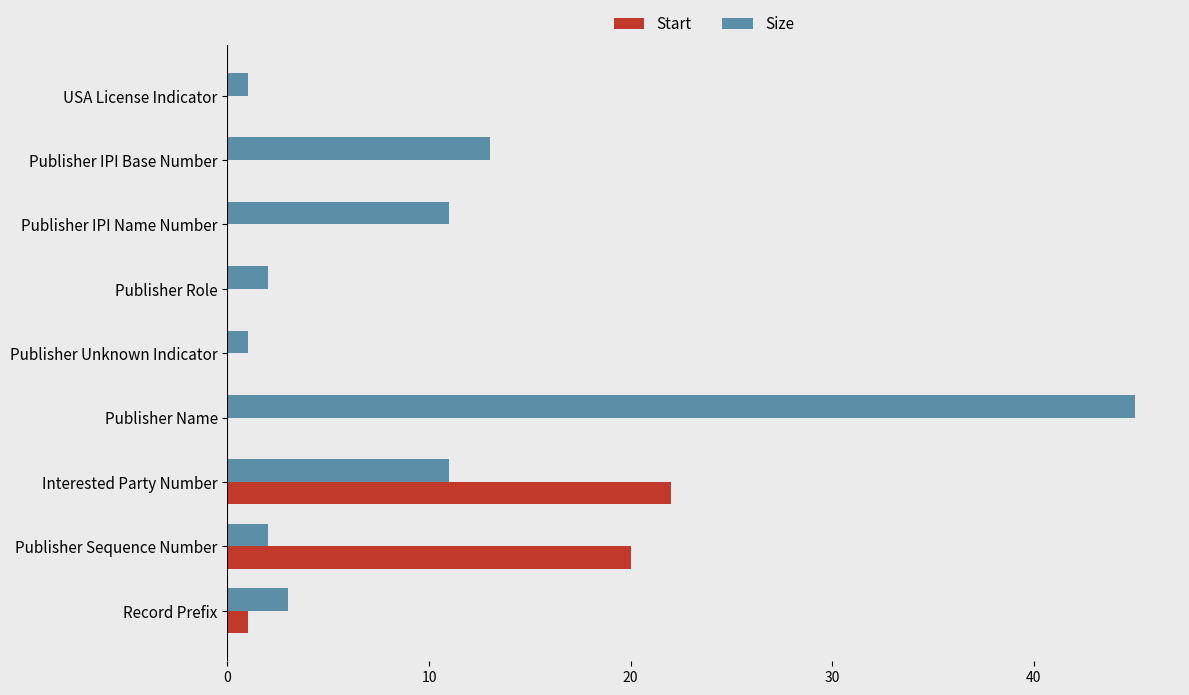

At which label does Size reach its peak?

Publisher Name